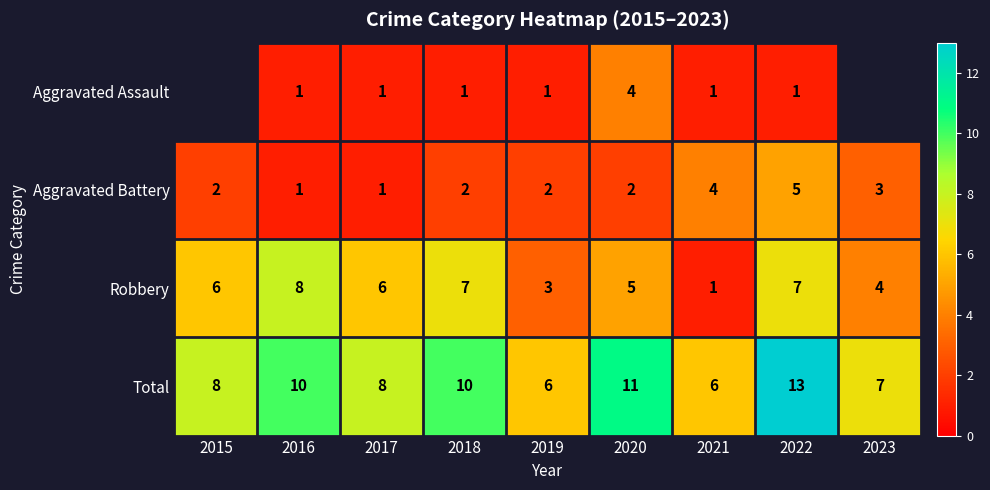

The Aggravated Battery series shows 7 at 2022. True or false?

False